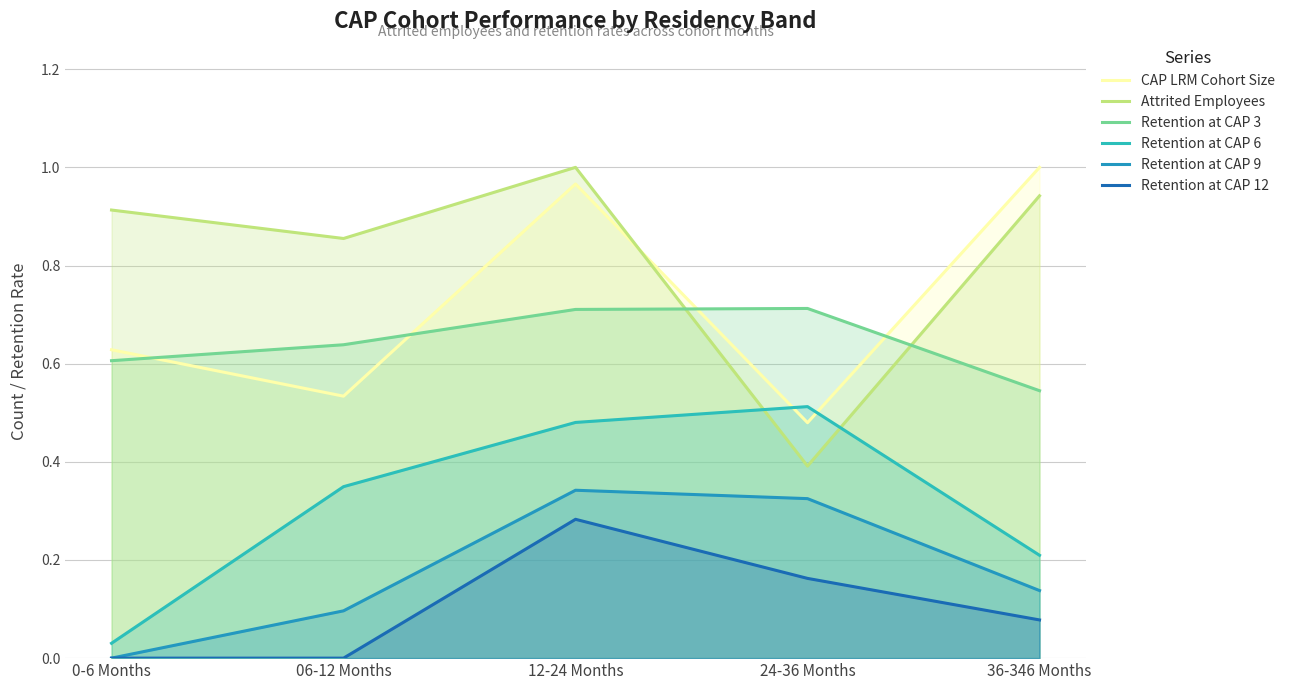

Where is the first local maximum for Retention at CAP 3?

24-36 Months